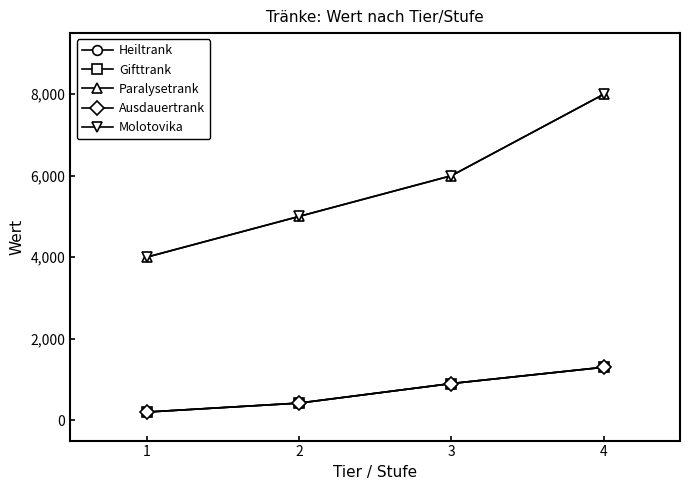

Does the chart have visible grid lines?

No